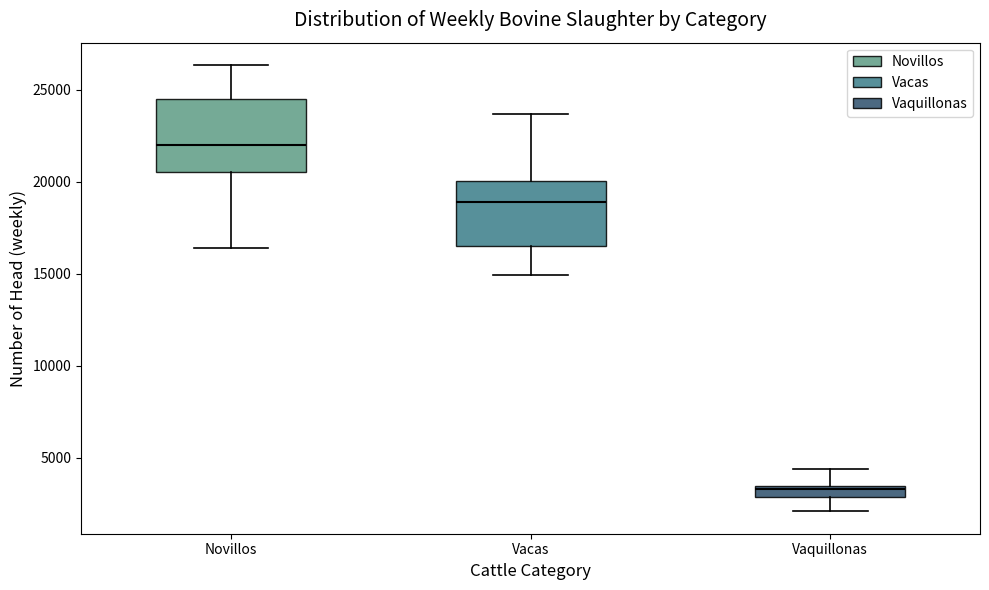

Which box's median line is the lowest?

Vaquillonas